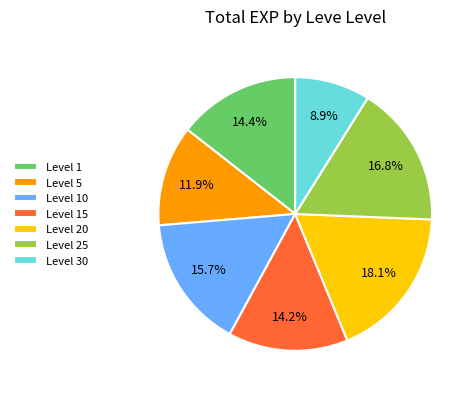

Which has a higher value, Level 10 or Level 5?

Level 10